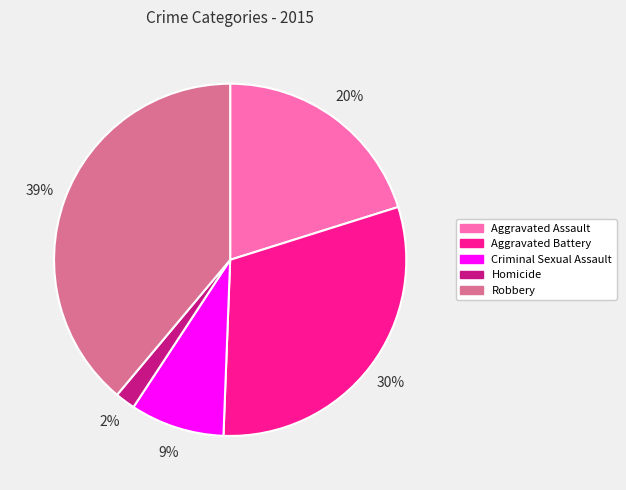

Count the number of slices in the pie.

5